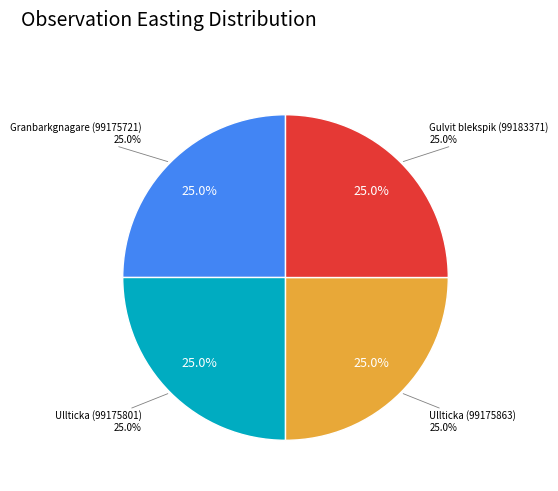

To the nearest percent, what portion does Gulvit blekspik (99183371) represent?

25%